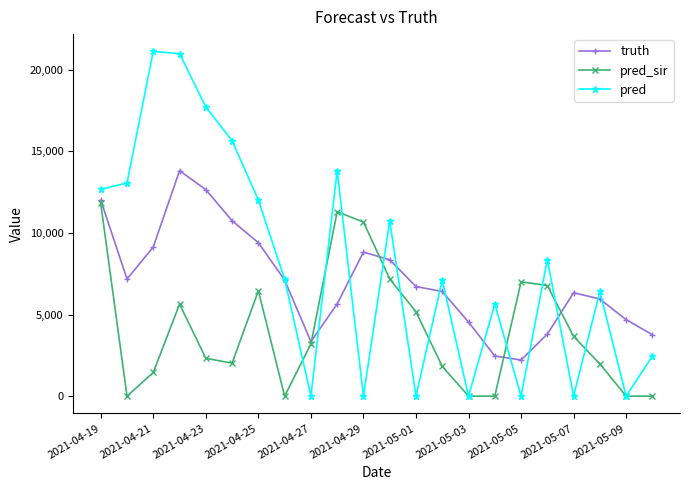

What is the average value of the truth series?

7054.2